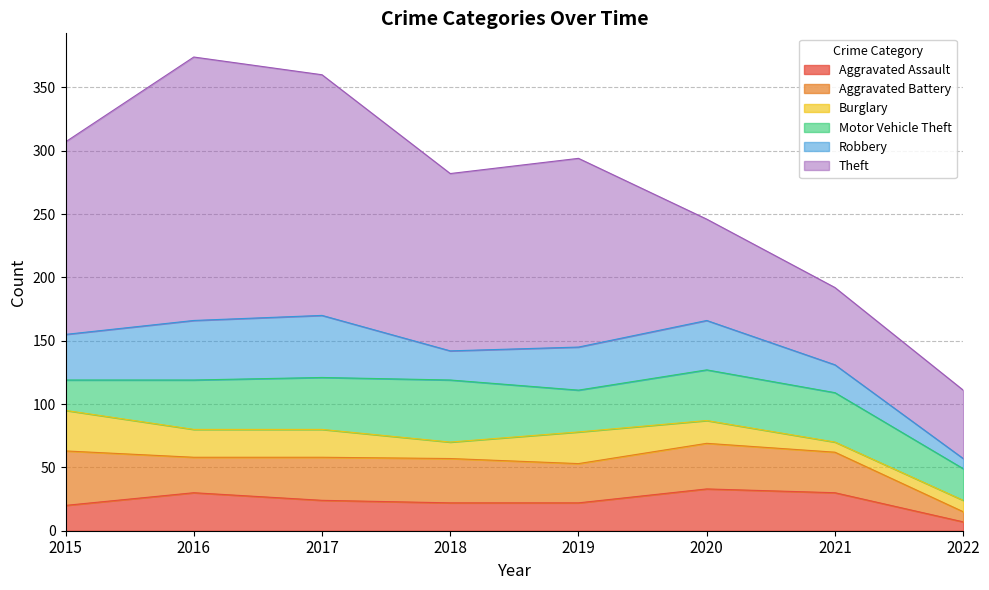

What is the average value of the Theft series?

129